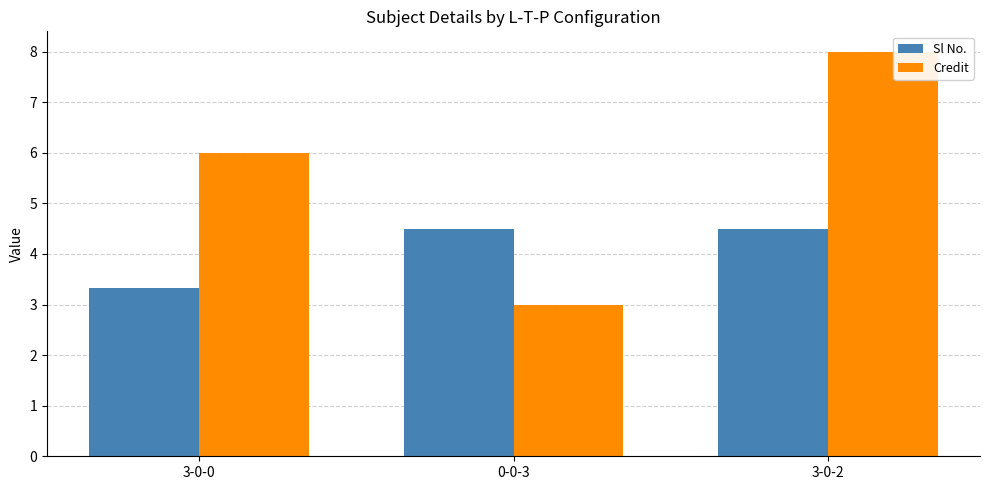

Rank the series at 3-0-2 from lowest to highest value.

Sl No., Credit